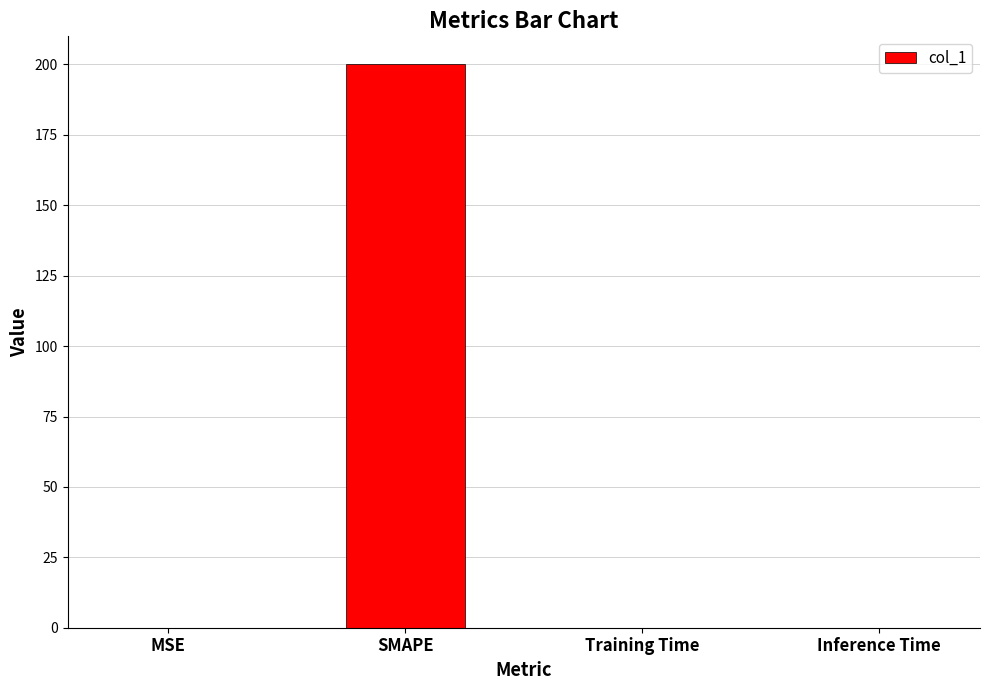

Is it true that the value at SMAPE is 200.0?

True